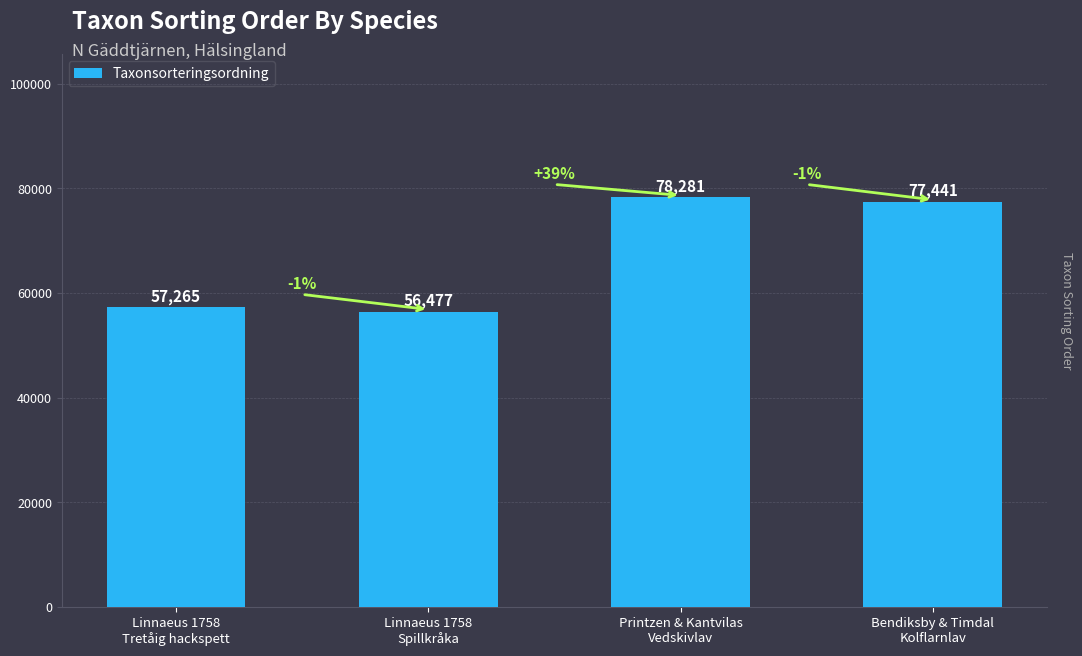

What is the label of the 4th bar from the left?

Bendiksby & Timdal
Kolflarnlav